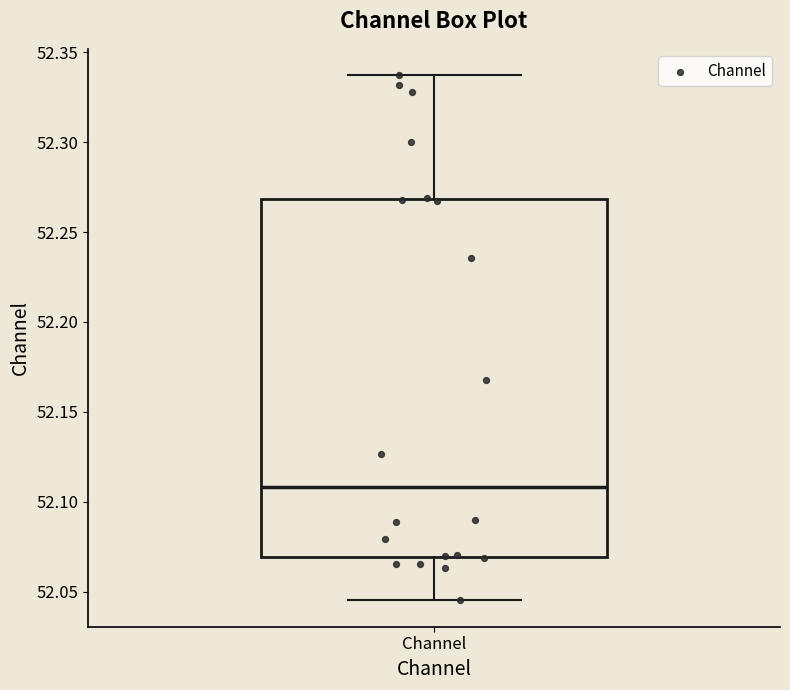

Read this box plot against the y-axis: the position of the median line, the range covered by the box, and the ends of both whiskers. The values are not printed on the chart, so give them approximately, as read against the axis.

median 52.110, box 52.070 to 52.270, whiskers 52.045 to 52.335